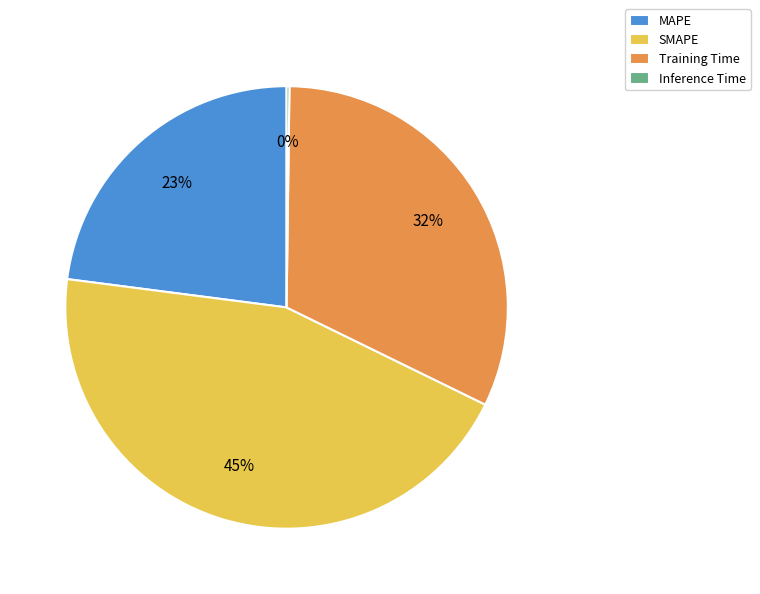

Is it true that Training Time is 47% of the pie?

False